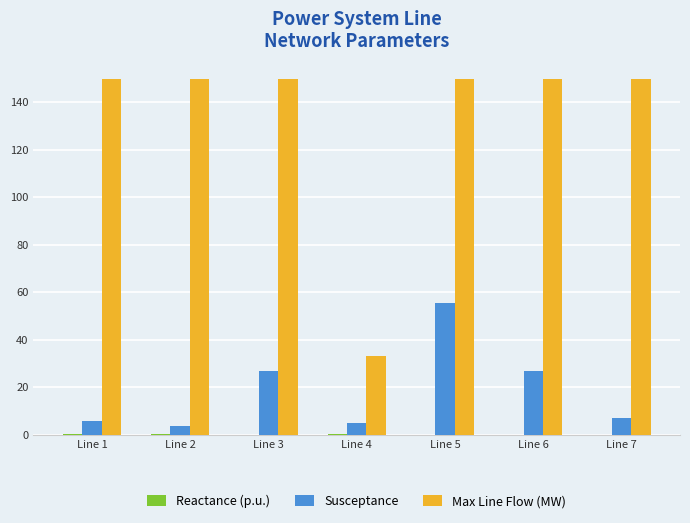

What is the highest value of the Susceptance series?

55.6